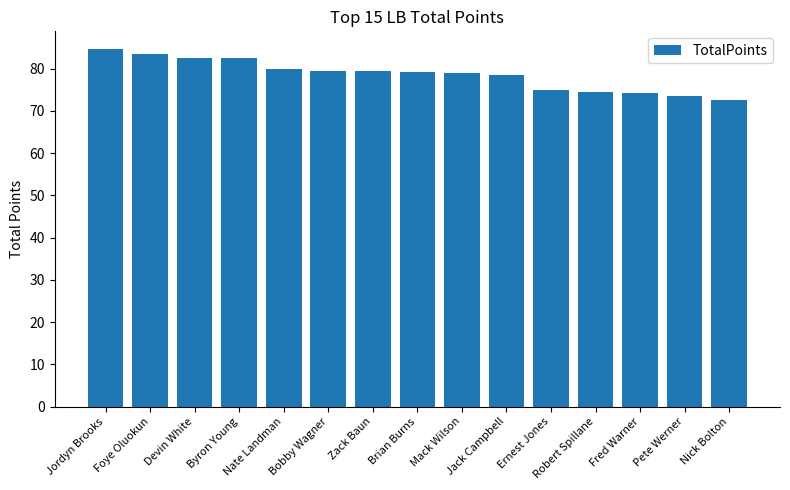

Is it true that the value at Robert Spillane is 130.0?

False